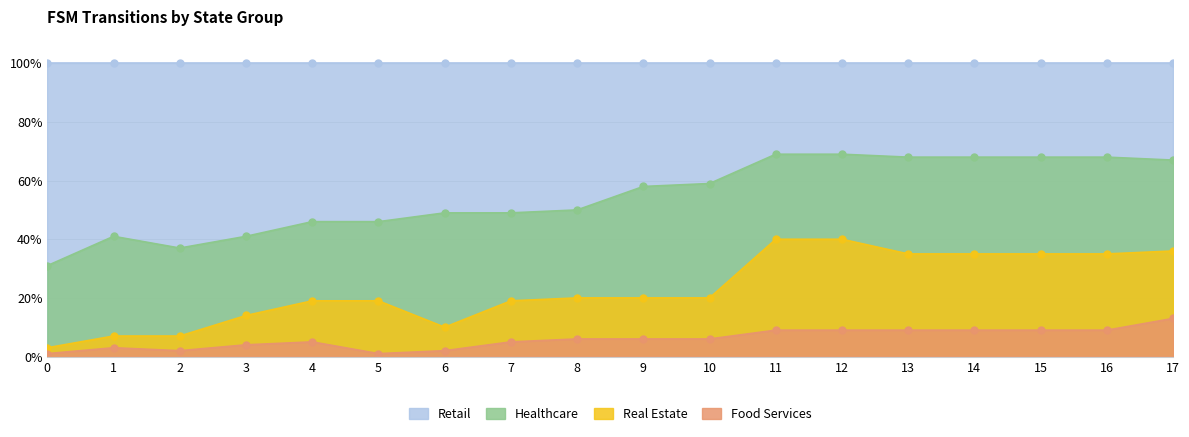

What is the minimum value shown in the chart?

1